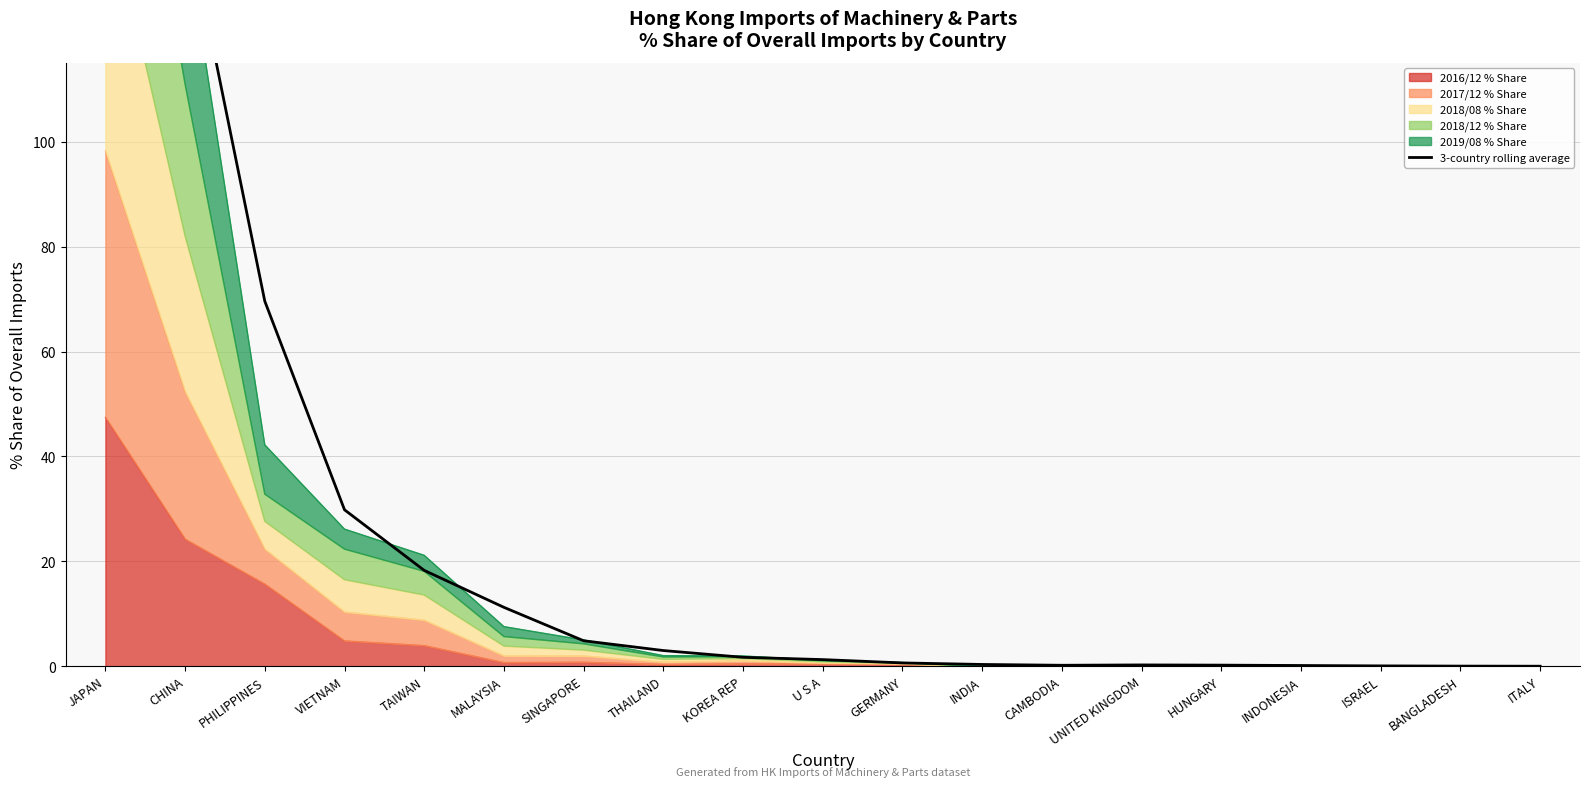

Reading right to left, transcribe all the data shown in this chart.

ITALY=0.0	BANGLADESH=0.1	ISRAEL=0.1	INDONESIA=0.2	HUNGARY=0.2	UNITED KINGDOM=0.3	CAMBODIA=0.2	INDIA=0.4	GERMANY=0.7	U S A=1.3	KOREA REP=1.7	THAILAND=3.0	SINGAPORE=4.9	MALAYSIA=11.3	TAIWAN=18.3	VIETNAM=29.8	PHILIPPINES=69.6	CHINA=144.2	JAPAN=130.1